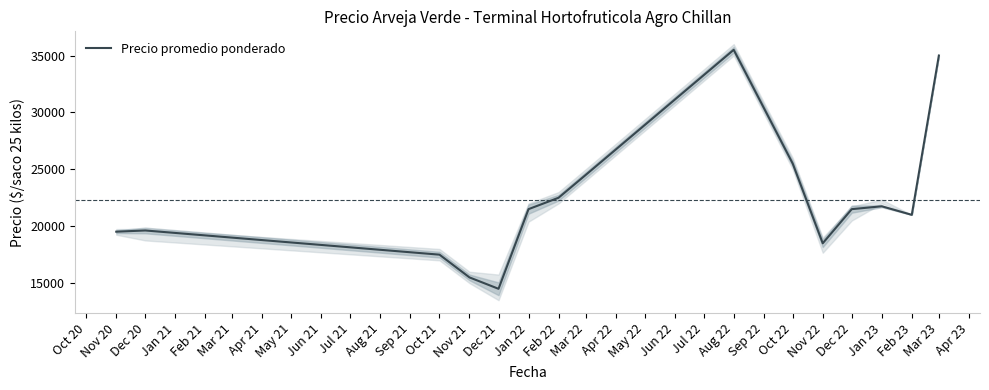

Which category has the highest value in the Precio promedio ponderado series?

Aug 22